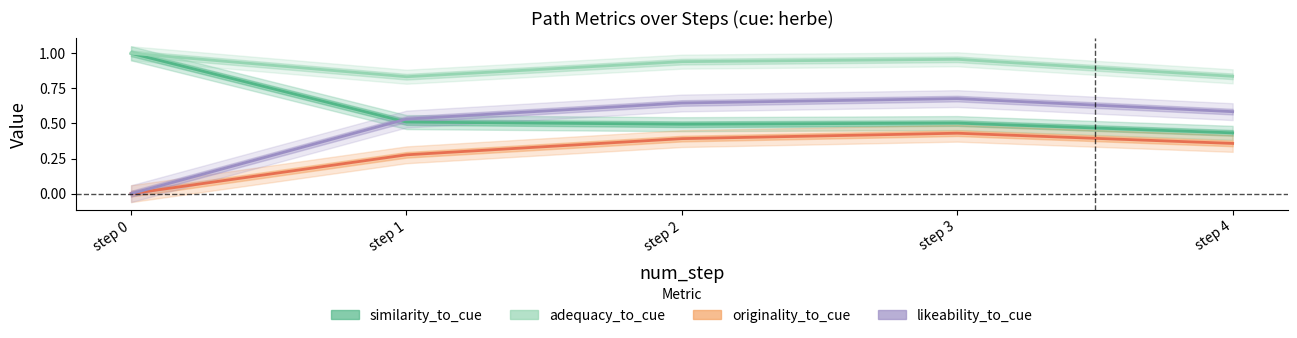

What is the difference between the highest and lowest values at step 2?

0.5